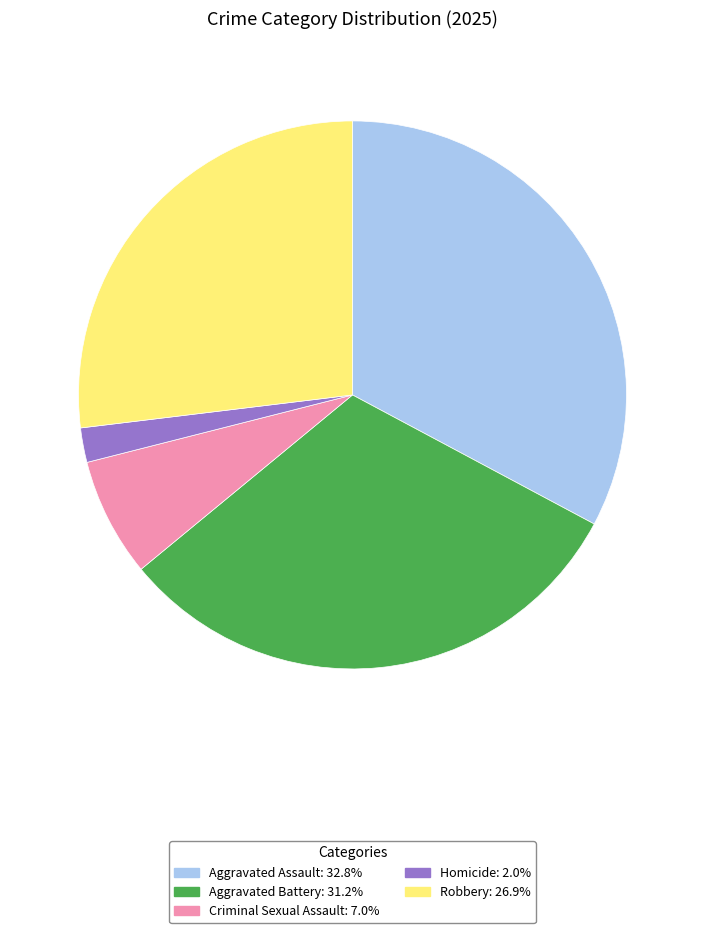

Is the sum of Robbery and Homicide greater than half?

No